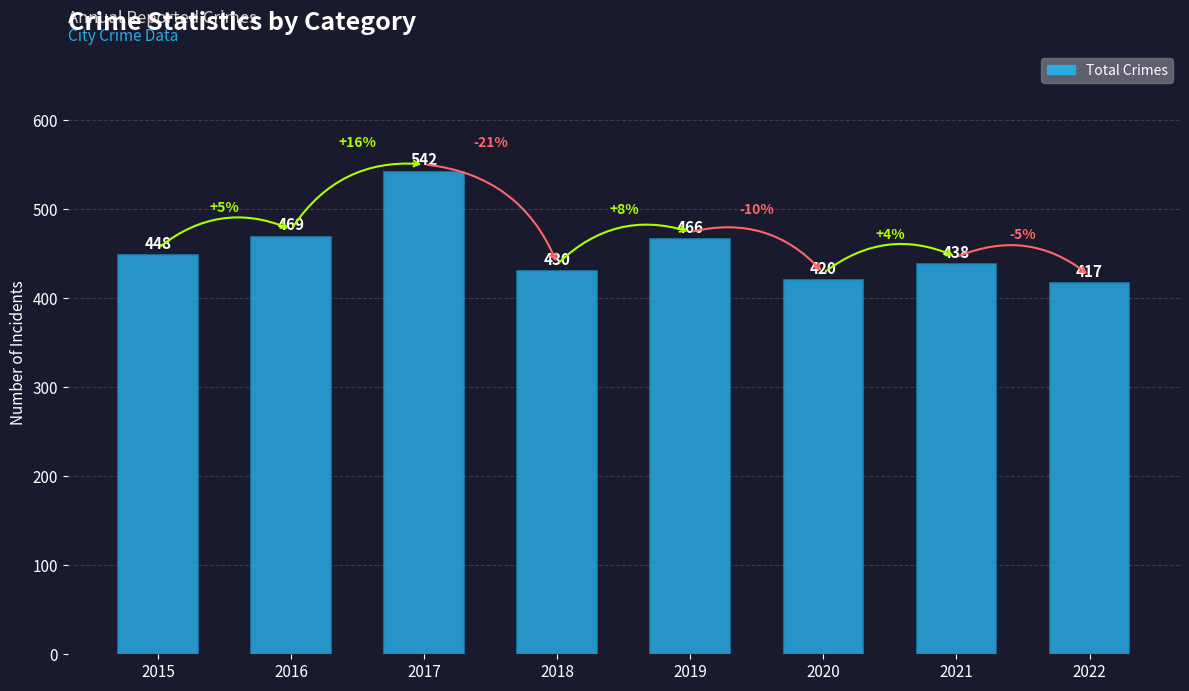

Are the bars horizontal?

No